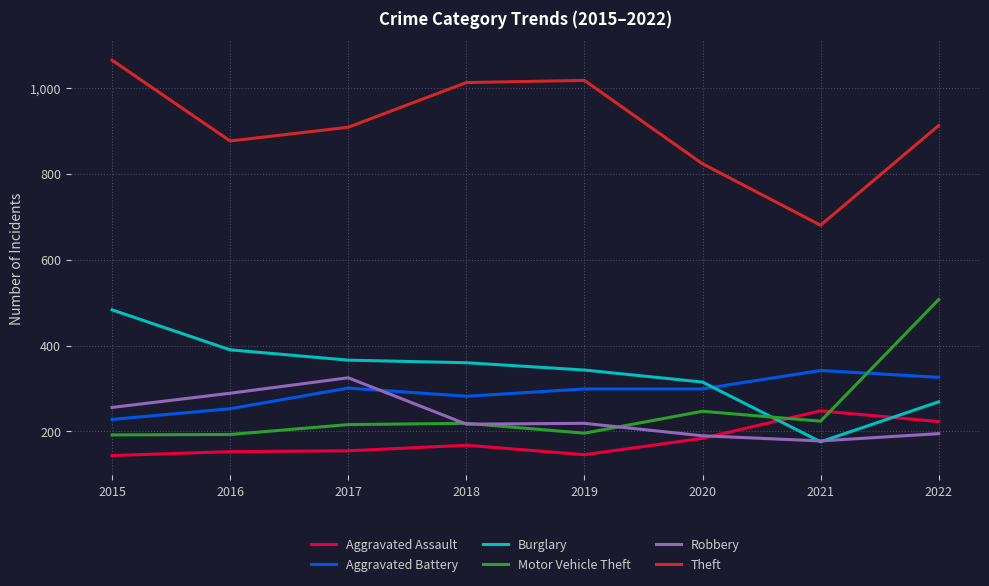

After their last crossing, which series has the higher values: Aggravated Battery or Motor Vehicle Theft?

Motor Vehicle Theft